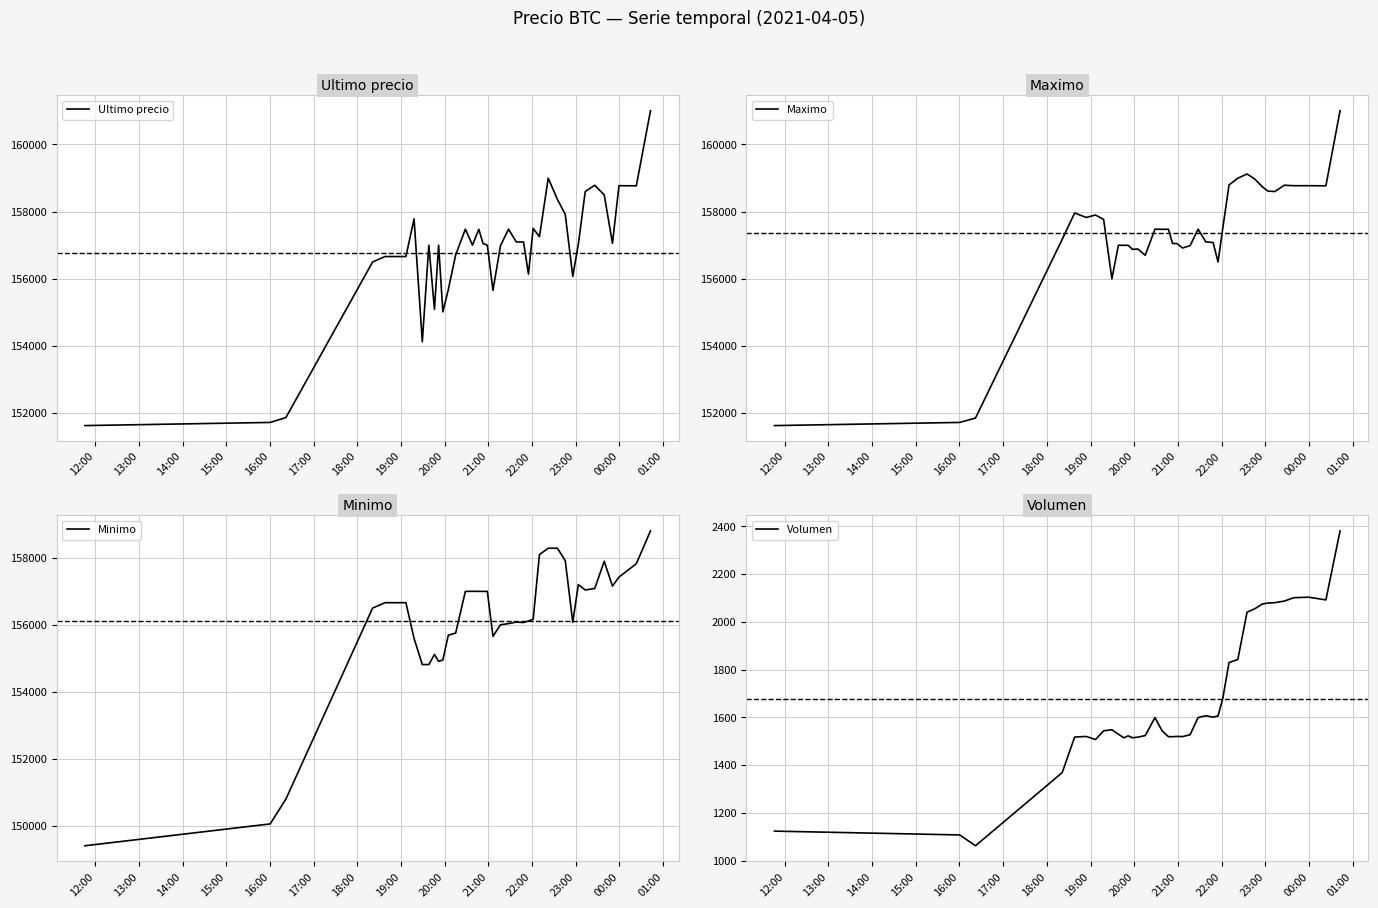

What is the highest value of the Ultimo precio series?

161000